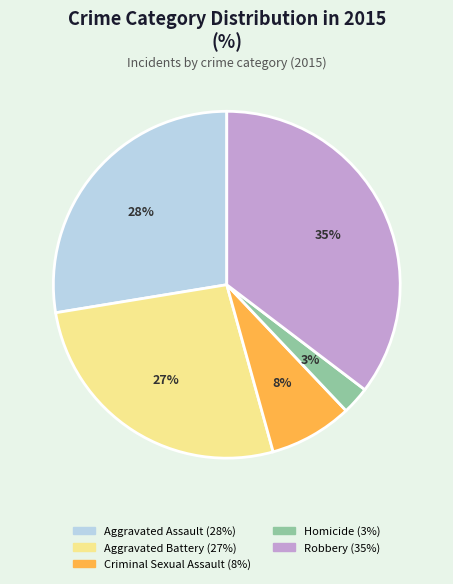

How many slices are in this pie chart?

5